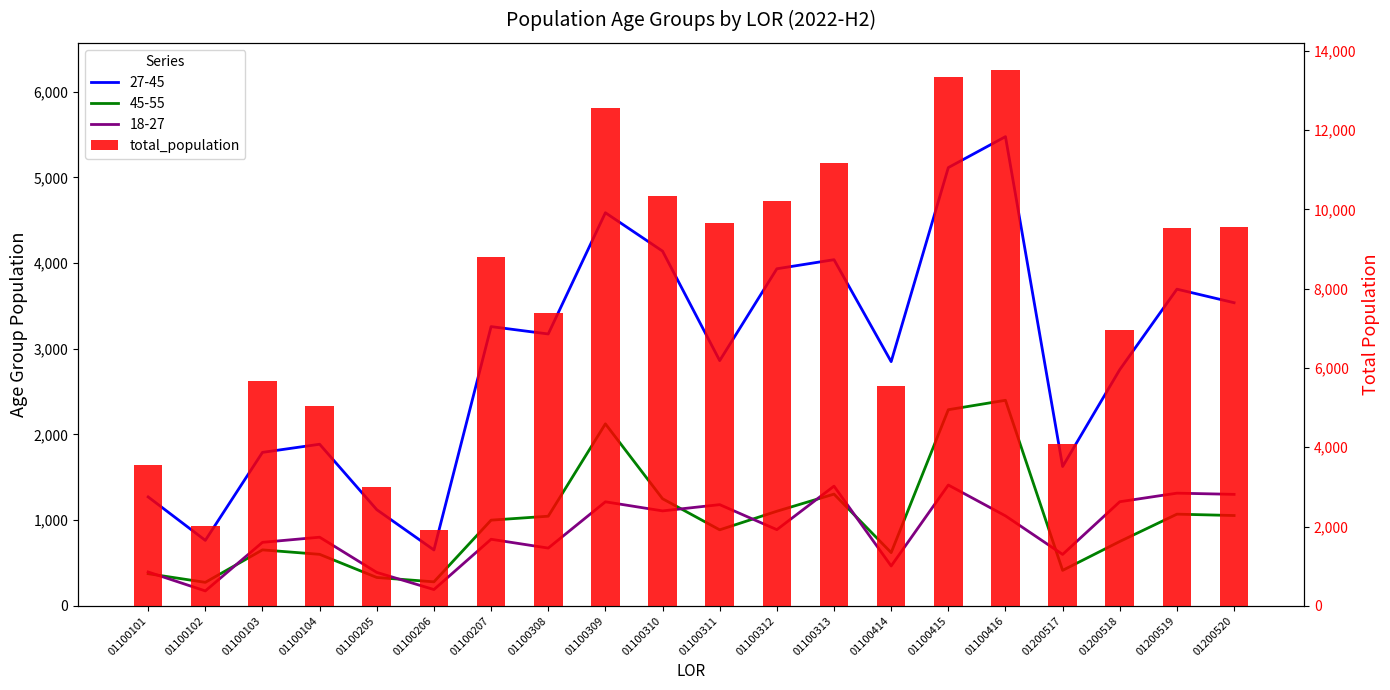

Is it true that the value at 01200518 is 3693?

False